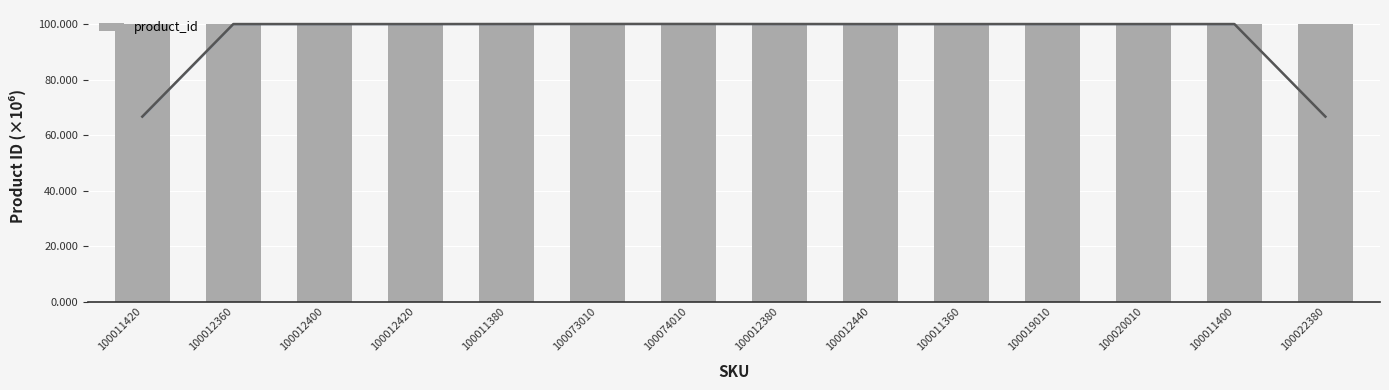

Reading right to left, list all the values displayed in this chart.

100.0	100.0	100.0	100.0	100.0	100.0	100.0	100.1	100.1	100.0	100.0	100.0	100.0	100.0